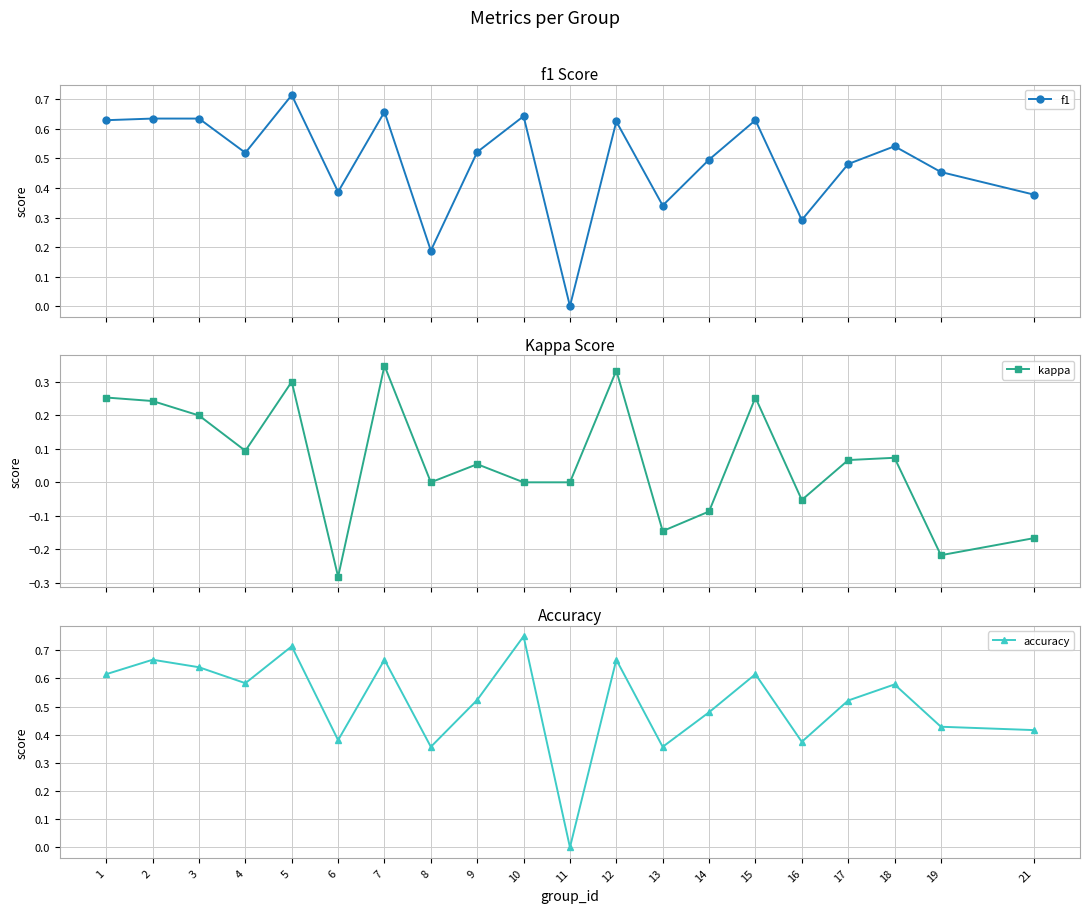

In f1, how many points are lower than both neighbors (excluding endpoints)?

6